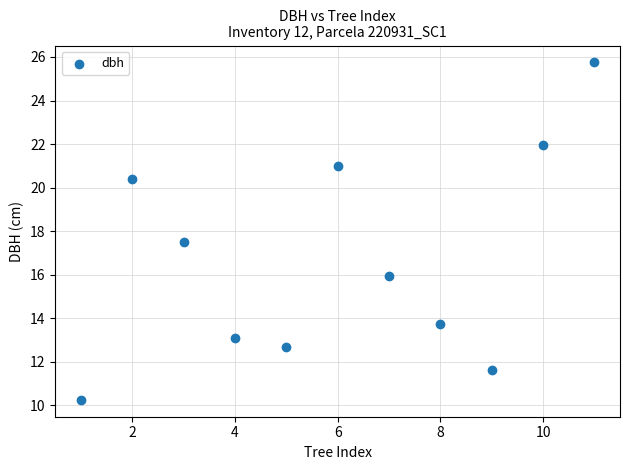

What is the average X value?

6.0